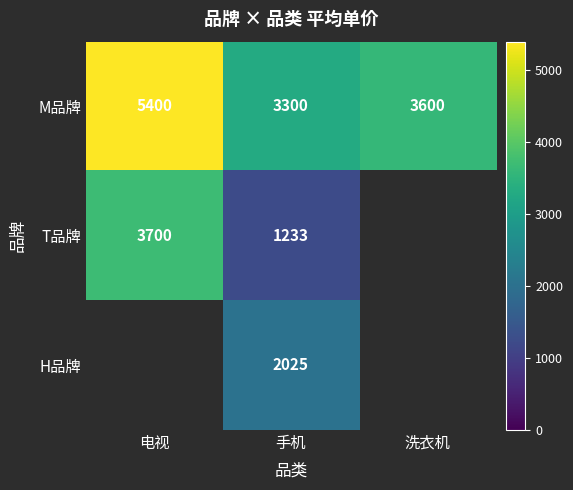

Count the M品牌 values in the range 3300 to 5400.

3